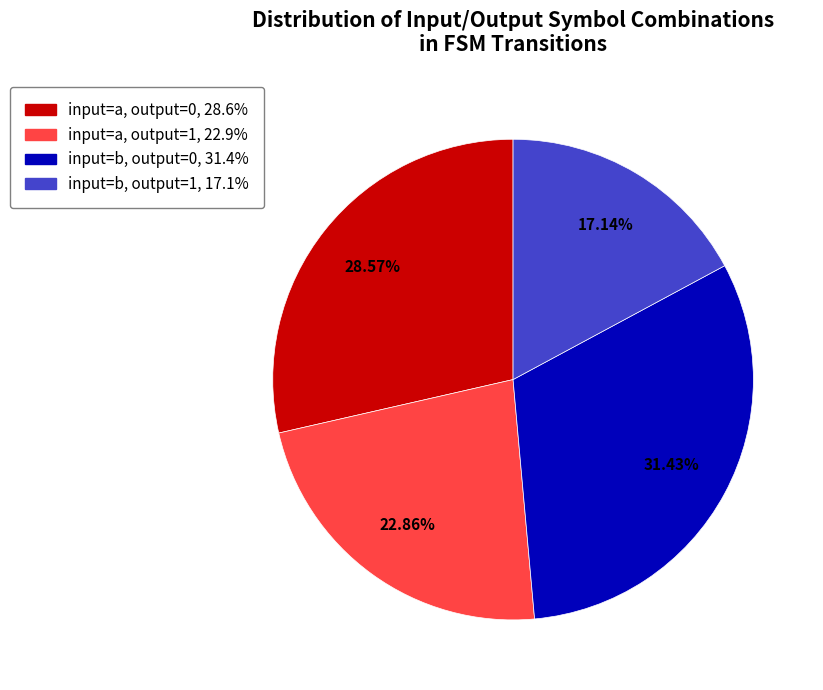

Does input=a, output=1 account for over 50% of the chart?

No